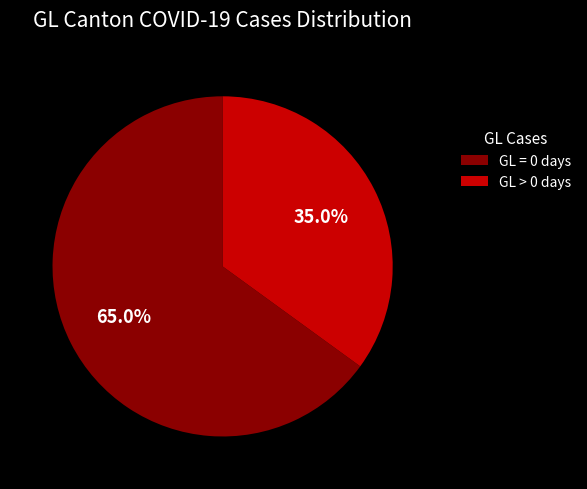

Which slice is the largest?

GL = 0 days